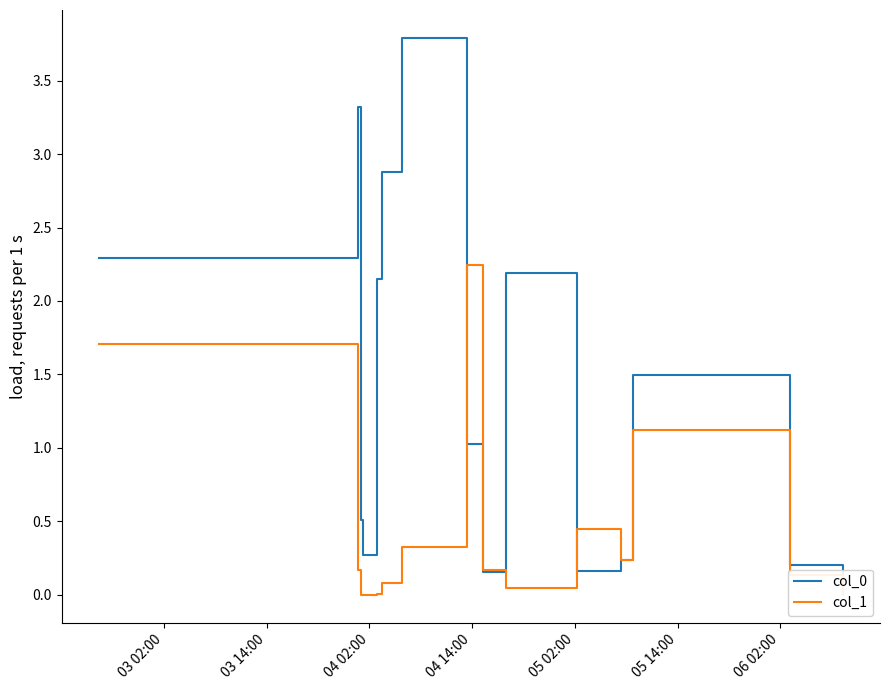

How many lines are shown in the chart?

2